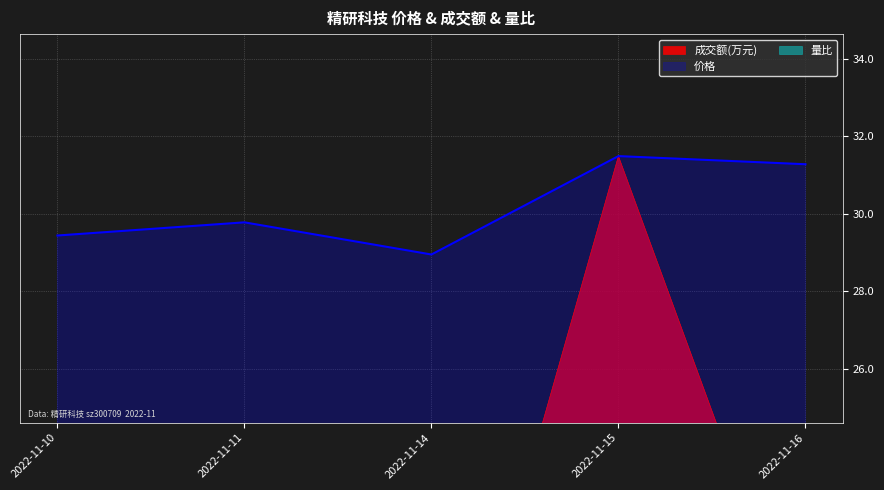

What is the sum of all values?

150.9